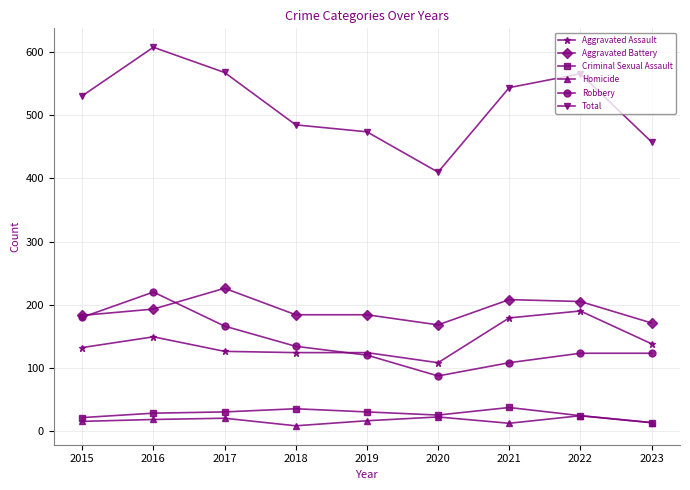

The Aggravated Battery series shows 226 at 2017. True or false?

True